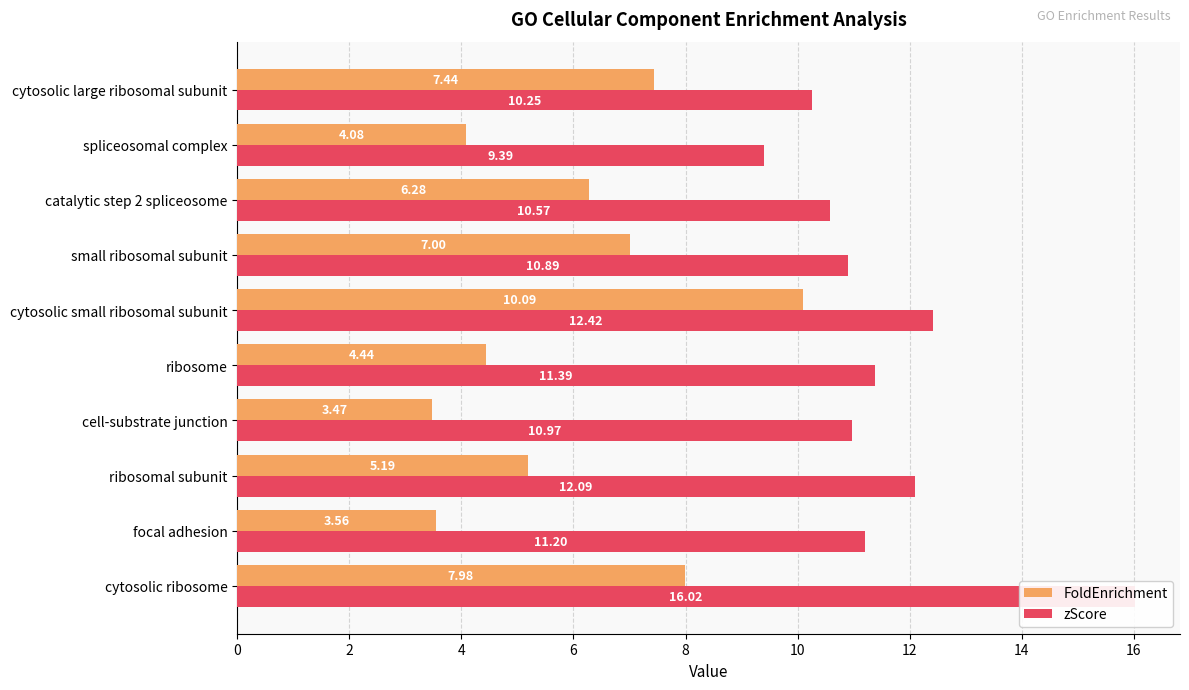

Which series has the widest spread of values?

zScore